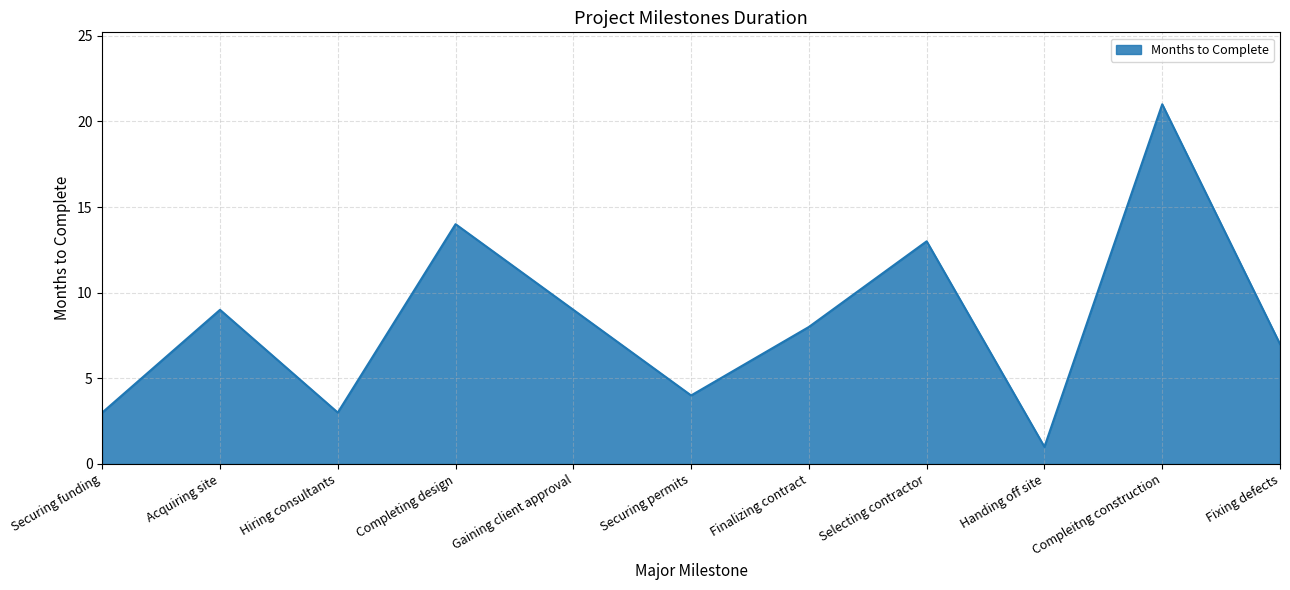

True or false: the data shows 9 at Acquiring site.

True